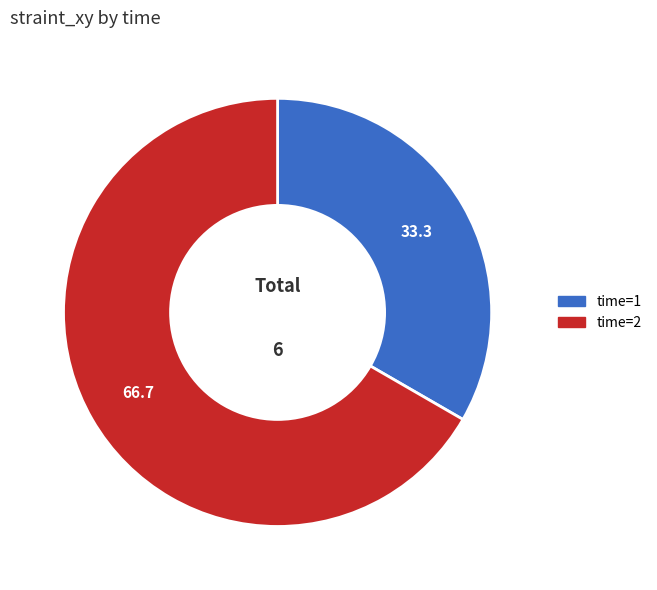

Is there a majority slice in this chart?

Yes